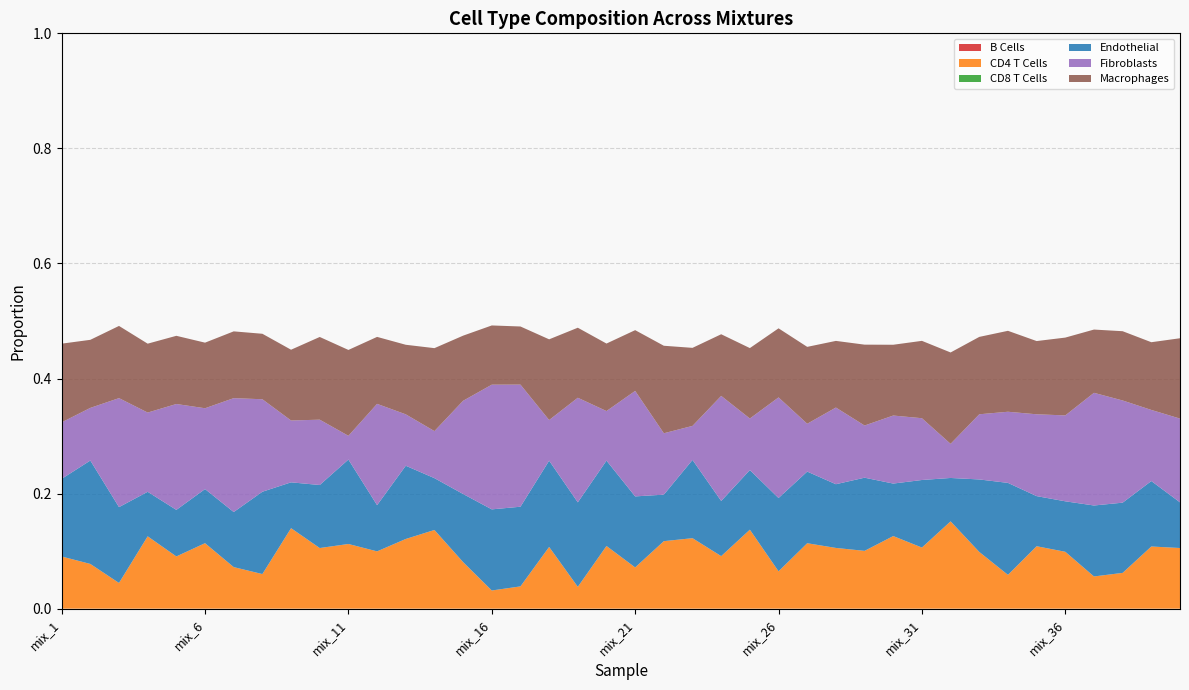

Reading right to left, what are all the values shown in this chart?

B Cells: mix_40=0.0	mix_39=0.0	mix_38=0.0	mix_37=0.0	mix_36=0.0	mix_35=0.0	mix_34=0.0	mix_33=0.0	mix_32=0.0	mix_31=0.0	mix_30=0.0	mix_29=0.0	mix_28=0.0	mix_27=0.0	mix_26=0.0	mix_25=0.0	mix_24=0.0	mix_23=0.0	mix_22=0.0	mix_21=0.0	mix_20=0.0	mix_19=0.0	mix_18=0.0	mix_17=0.0	mix_16=0.0	mix_15=0.0	mix_14=0.0	mix_13=0.0	mix_12=0.0	mix_11=0.0	mix_10=0.0	mix_9=0.0	mix_8=0.0	mix_7=0.0	mix_6=0.0	mix_5=0.0	mix_4=0.0	mix_3=0.0	mix_2=0.0	mix_1=0.0
CD4 T Cells: mix_40=0.1	mix_39=0.1	mix_38=0.1	mix_37=0.1	mix_36=0.1	mix_35=0.1	mix_34=0.1	mix_33=0.1	mix_32=0.2	mix_31=0.1	mix_30=0.1	mix_29=0.1	mix_28=0.1	mix_27=0.1	mix_26=0.1	mix_25=0.1	mix_24=0.1	mix_23=0.1	mix_22=0.1	mix_21=0.1	mix_20=0.1	mix_19=0.0	mix_18=0.1	mix_17=0.0	mix_16=0.0	mix_15=0.1	mix_14=0.1	mix_13=0.1	mix_12=0.1	mix_11=0.1	mix_10=0.1	mix_9=0.1	mix_8=0.1	mix_7=0.1	mix_6=0.1	mix_5=0.1	mix_4=0.1	mix_3=0.0	mix_2=0.1	mix_1=0.1
CD8 T Cells: mix_40=0.0	mix_39=0.0	mix_38=0.0	mix_37=0.0	mix_36=0.0	mix_35=0.0	mix_34=0.0	mix_33=0.0	mix_32=0.0	mix_31=0.0	mix_30=0.0	mix_29=0.0	mix_28=0.0	mix_27=0.0	mix_26=0.0	mix_25=0.0	mix_24=0.0	mix_23=0.0	mix_22=0.0	mix_21=0.0	mix_20=0.0	mix_19=0.0	mix_18=0.0	mix_17=0.0	mix_16=0.0	mix_15=0.0	mix_14=0.0	mix_13=0.0	mix_12=0.0	mix_11=0.0	mix_10=0.0	mix_9=0.0	mix_8=0.0	mix_7=0.0	mix_6=0.0	mix_5=0.0	mix_4=0.0	mix_3=0.0	mix_2=0.0	mix_1=0.0
Endothelial: mix_40=0.1	mix_39=0.1	mix_38=0.1	mix_37=0.1	mix_36=0.1	mix_35=0.1	mix_34=0.2	mix_33=0.1	mix_32=0.1	mix_31=0.1	mix_30=0.1	mix_29=0.1	mix_28=0.1	mix_27=0.1	mix_26=0.1	mix_25=0.1	mix_24=0.1	mix_23=0.1	mix_22=0.1	mix_21=0.1	mix_20=0.1	mix_19=0.1	mix_18=0.1	mix_17=0.1	mix_16=0.1	mix_15=0.1	mix_14=0.1	mix_13=0.1	mix_12=0.1	mix_11=0.1	mix_10=0.1	mix_9=0.1	mix_8=0.1	mix_7=0.1	mix_6=0.1	mix_5=0.1	mix_4=0.1	mix_3=0.1	mix_2=0.2	mix_1=0.1
Fibroblasts: mix_40=0.1	mix_39=0.1	mix_38=0.2	mix_37=0.2	mix_36=0.1	mix_35=0.1	mix_34=0.1	mix_33=0.1	mix_32=0.1	mix_31=0.1	mix_30=0.1	mix_29=0.1	mix_28=0.1	mix_27=0.1	mix_26=0.2	mix_25=0.1	mix_24=0.2	mix_23=0.1	mix_22=0.1	mix_21=0.2	mix_20=0.1	mix_19=0.2	mix_18=0.1	mix_17=0.2	mix_16=0.2	mix_15=0.2	mix_14=0.1	mix_13=0.1	mix_12=0.2	mix_11=0.0	mix_10=0.1	mix_9=0.1	mix_8=0.2	mix_7=0.2	mix_6=0.1	mix_5=0.2	mix_4=0.1	mix_3=0.2	mix_2=0.1	mix_1=0.1
Macrophages: mix_40=0.1	mix_39=0.1	mix_38=0.1	mix_37=0.1	mix_36=0.1	mix_35=0.1	mix_34=0.1	mix_33=0.1	mix_32=0.2	mix_31=0.1	mix_30=0.1	mix_29=0.1	mix_28=0.1	mix_27=0.1	mix_26=0.1	mix_25=0.1	mix_24=0.1	mix_23=0.1	mix_22=0.2	mix_21=0.1	mix_20=0.1	mix_19=0.1	mix_18=0.1	mix_17=0.1	mix_16=0.1	mix_15=0.1	mix_14=0.1	mix_13=0.1	mix_12=0.1	mix_11=0.1	mix_10=0.1	mix_9=0.1	mix_8=0.1	mix_7=0.1	mix_6=0.1	mix_5=0.1	mix_4=0.1	mix_3=0.1	mix_2=0.1	mix_1=0.1